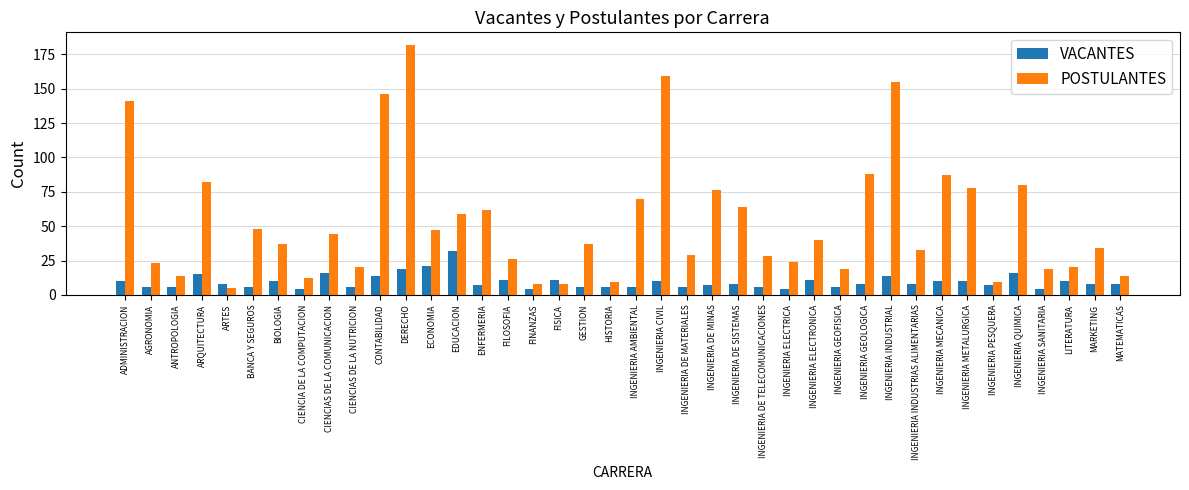

How many data points does each series have?

40